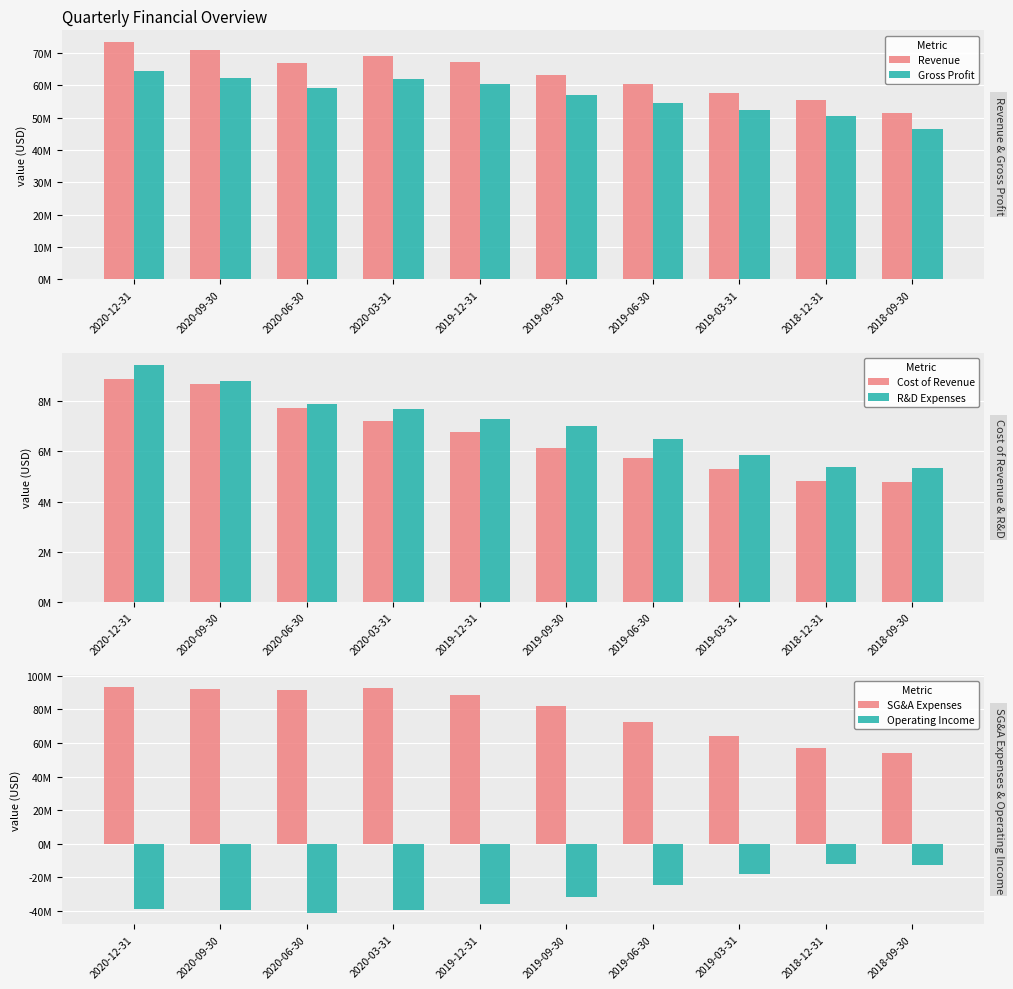

Rank the series at 2019-12-31 from lowest to highest value.

Operating Income, Cost of Revenue, R&D Expenses, Gross Profit, Revenue, SG&A Expenses